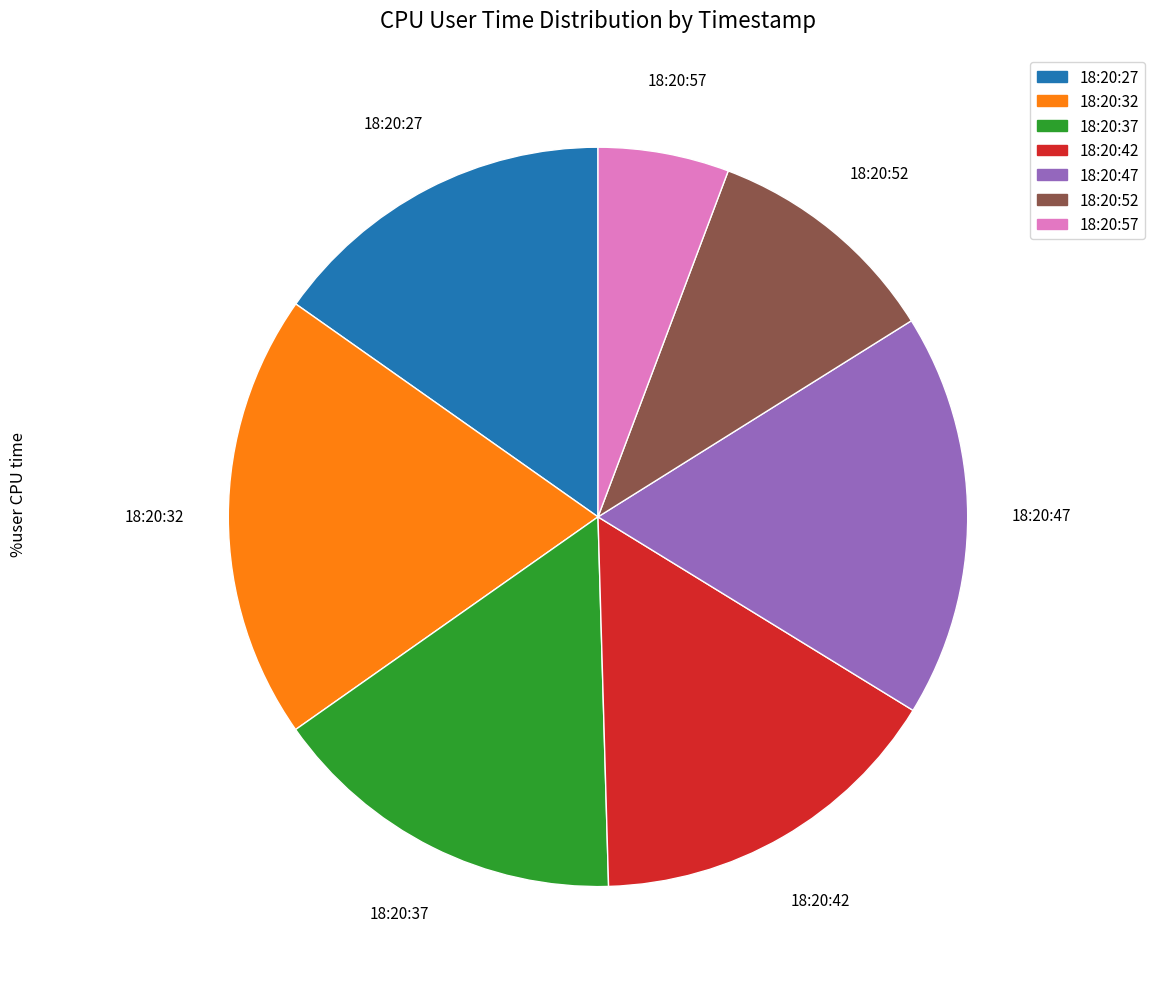

Is the sum of 18:20:32 and 18:20:52 greater than half?

No